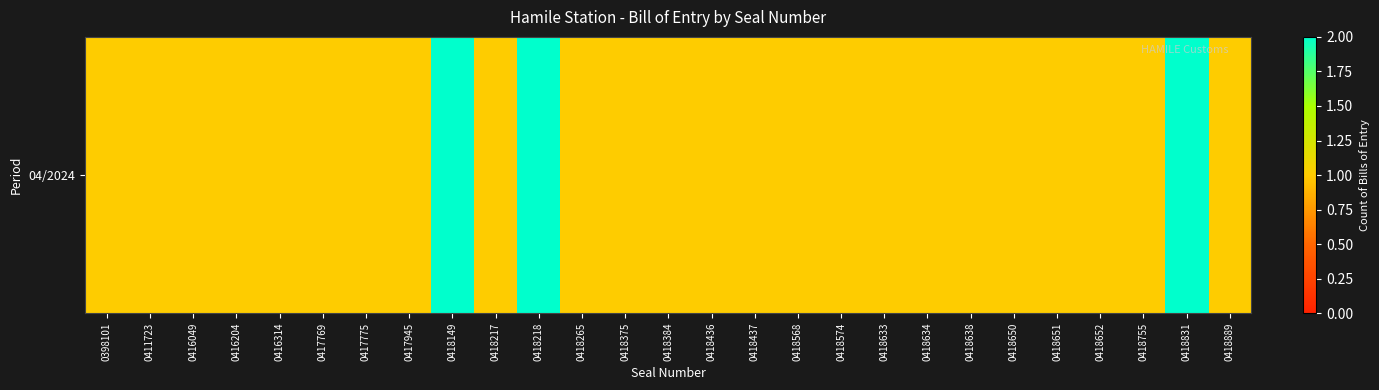

What is the sum of the values at 0418217 and 0418638?

2